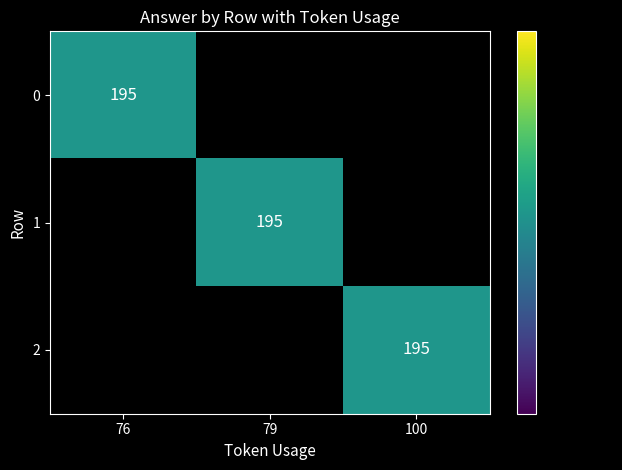

At which category is the sum across all series the highest?

2